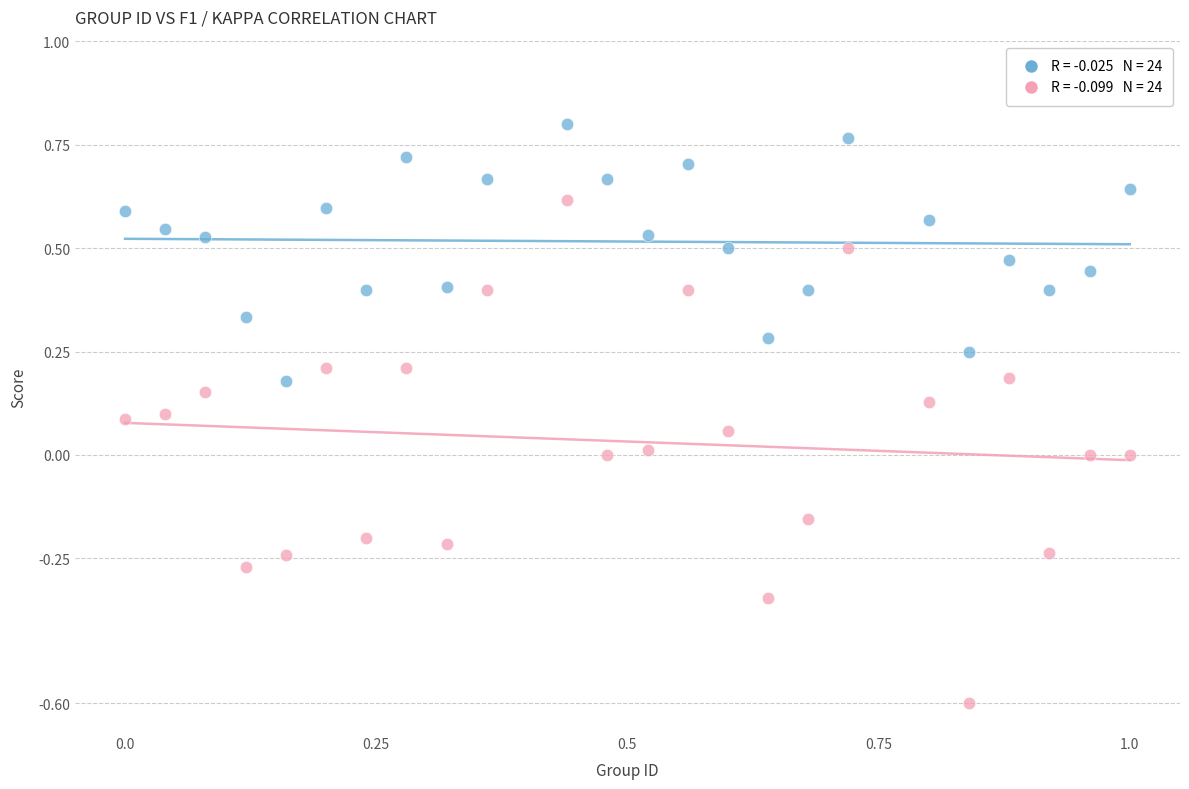

Across all data points, what is the range of Y values (max minus min)?

1.4